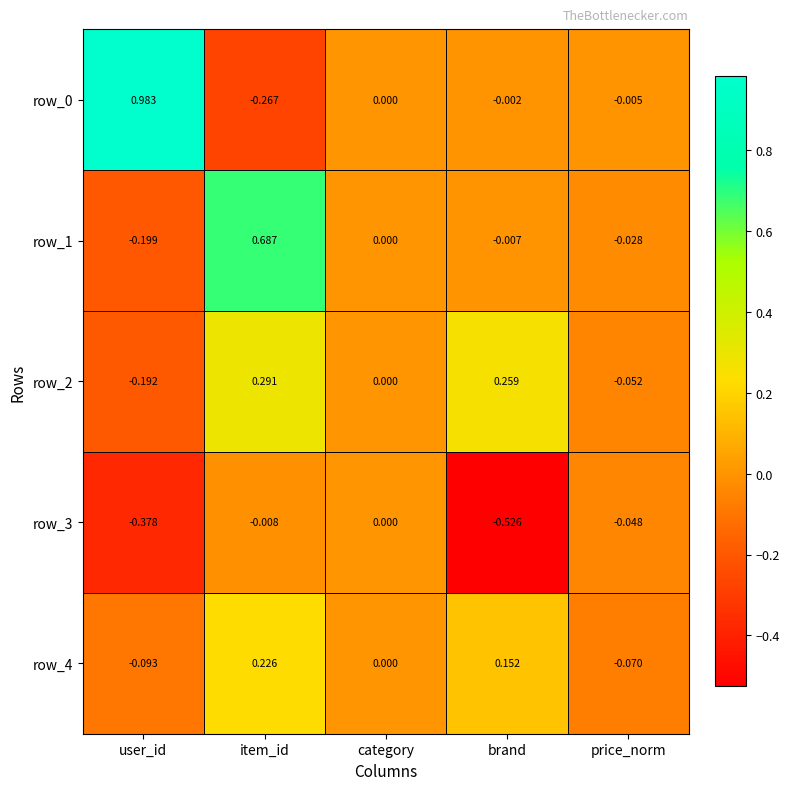

Where does the row_4 series first go above 0?

item_id